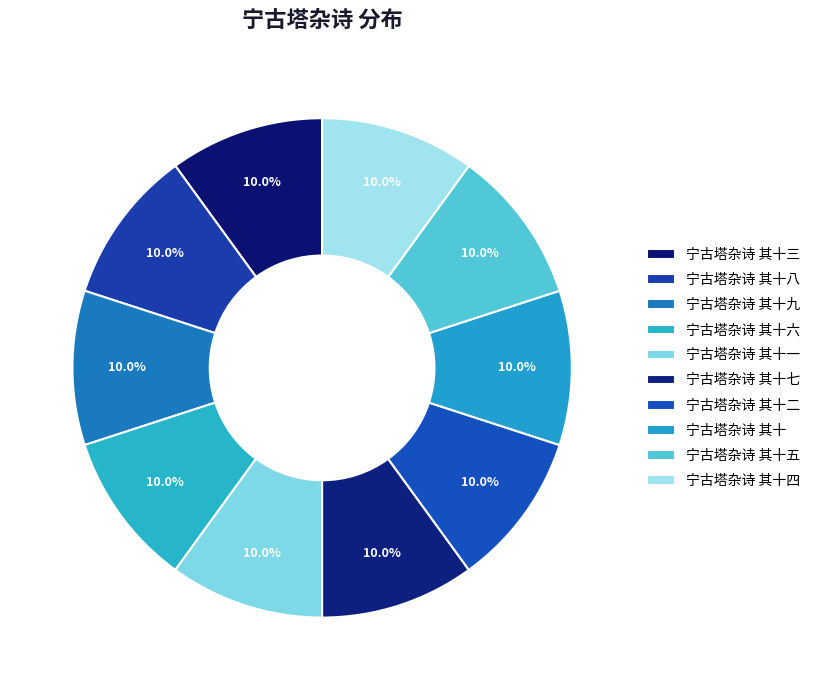

Count the number of slices in the pie.

10